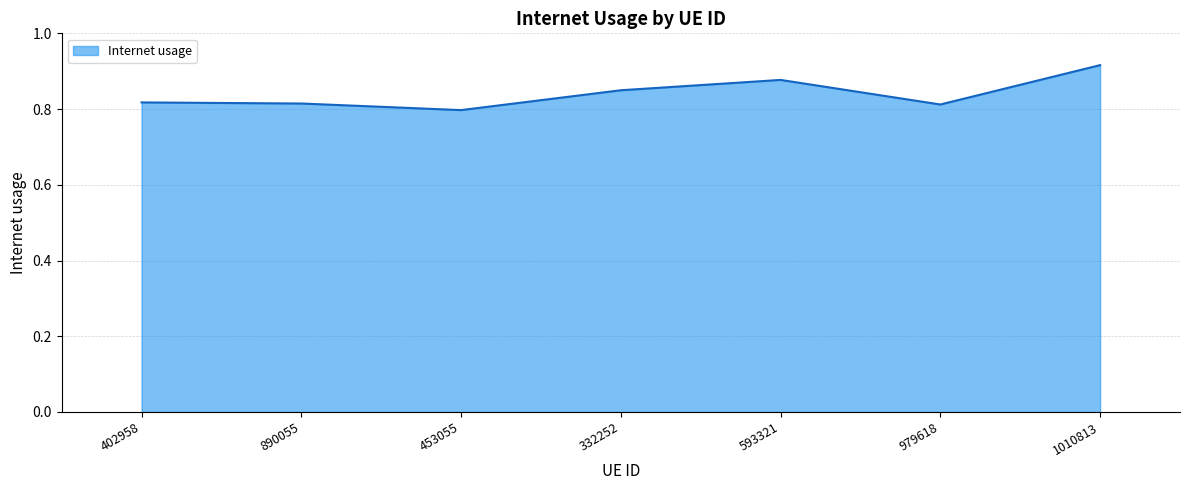

Count the number of categories in the chart.

7